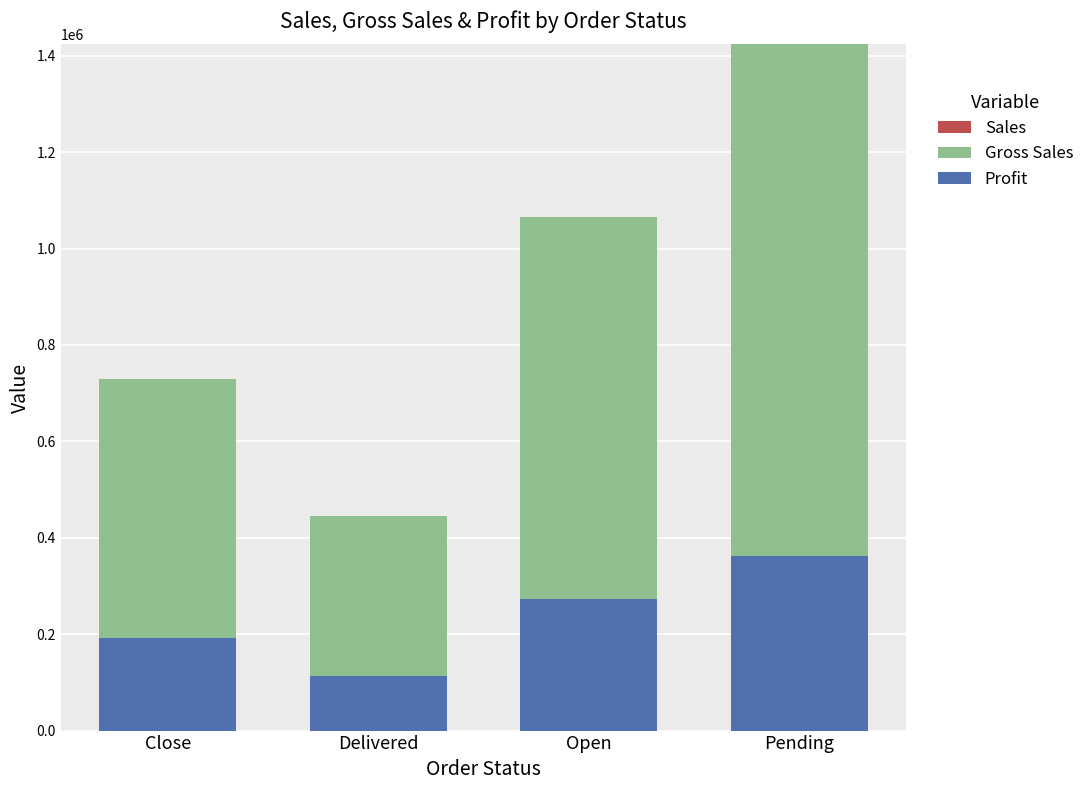

At which category is the sum across all series the highest?

Pending